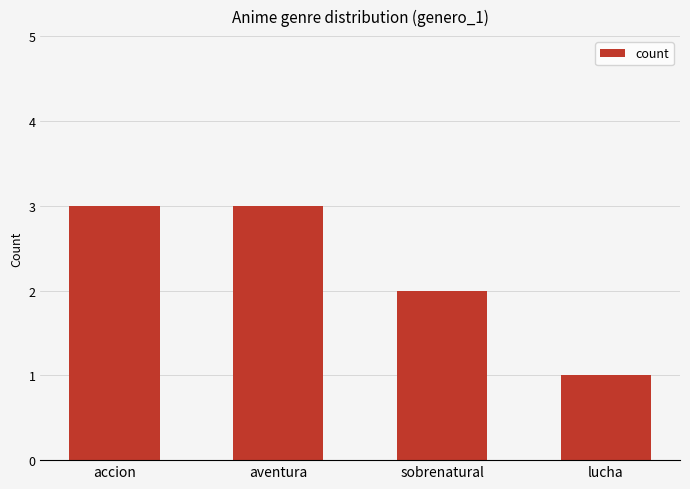

Does the chart contain stacked bars?

No